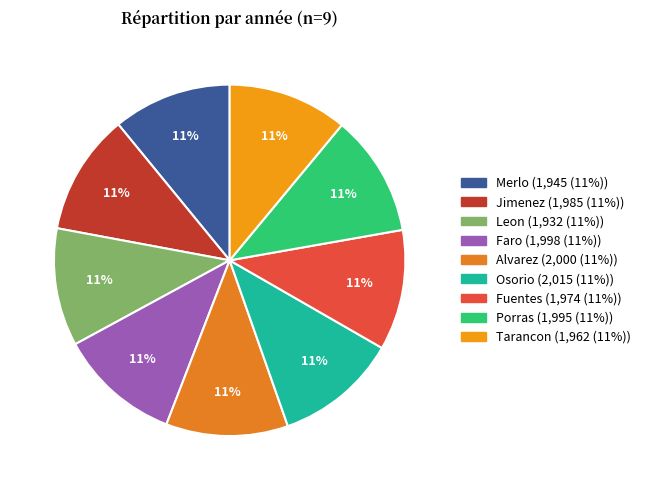

The Porras slice represents 1% of the pie. True or false?

False